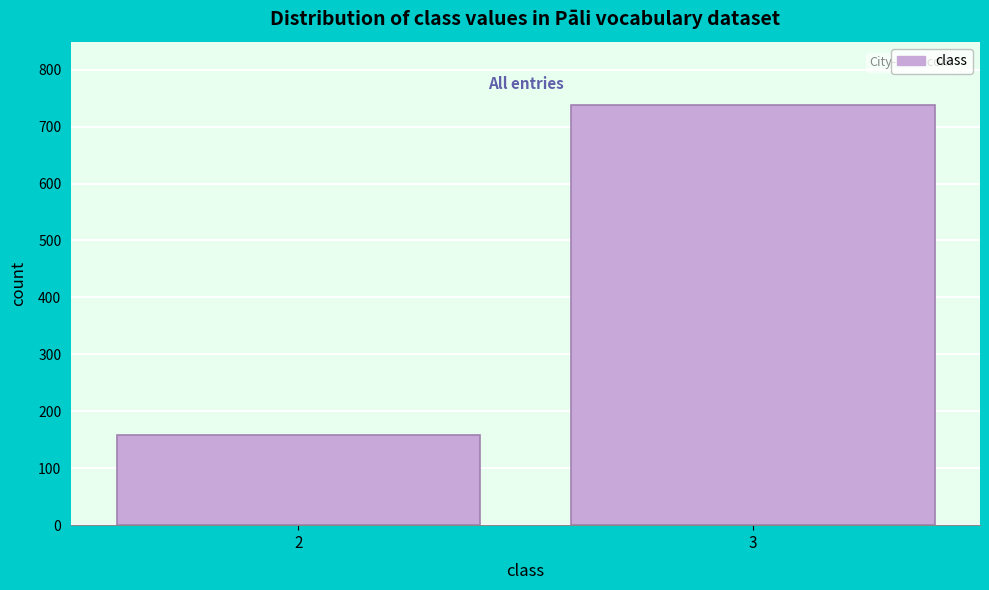

Reading left to right, list all the values displayed in this chart.

2=159	3=738